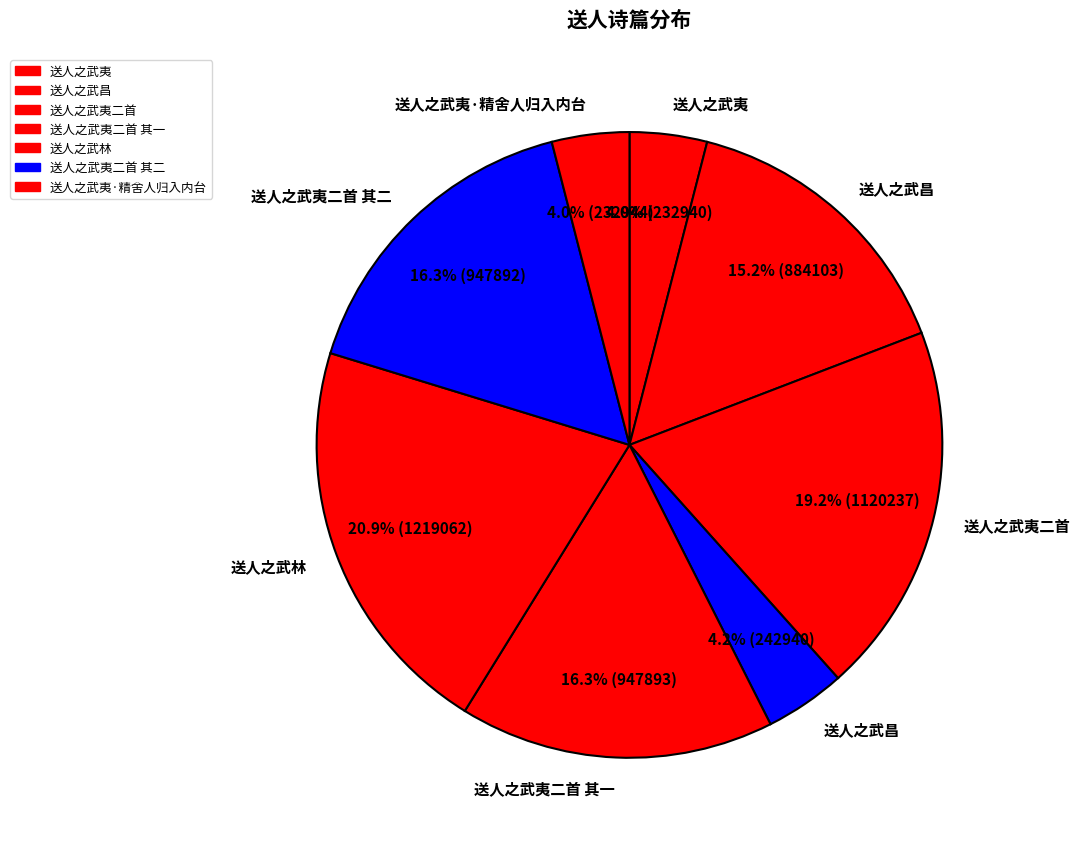

Which category has the smallest portion of the pie?

送人之武夷